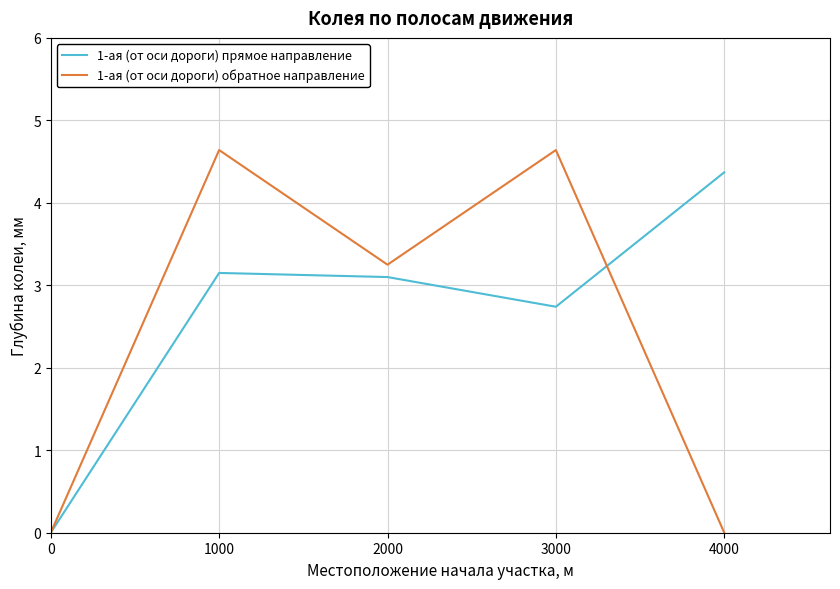

At which category is the sum across all series the highest?

1000